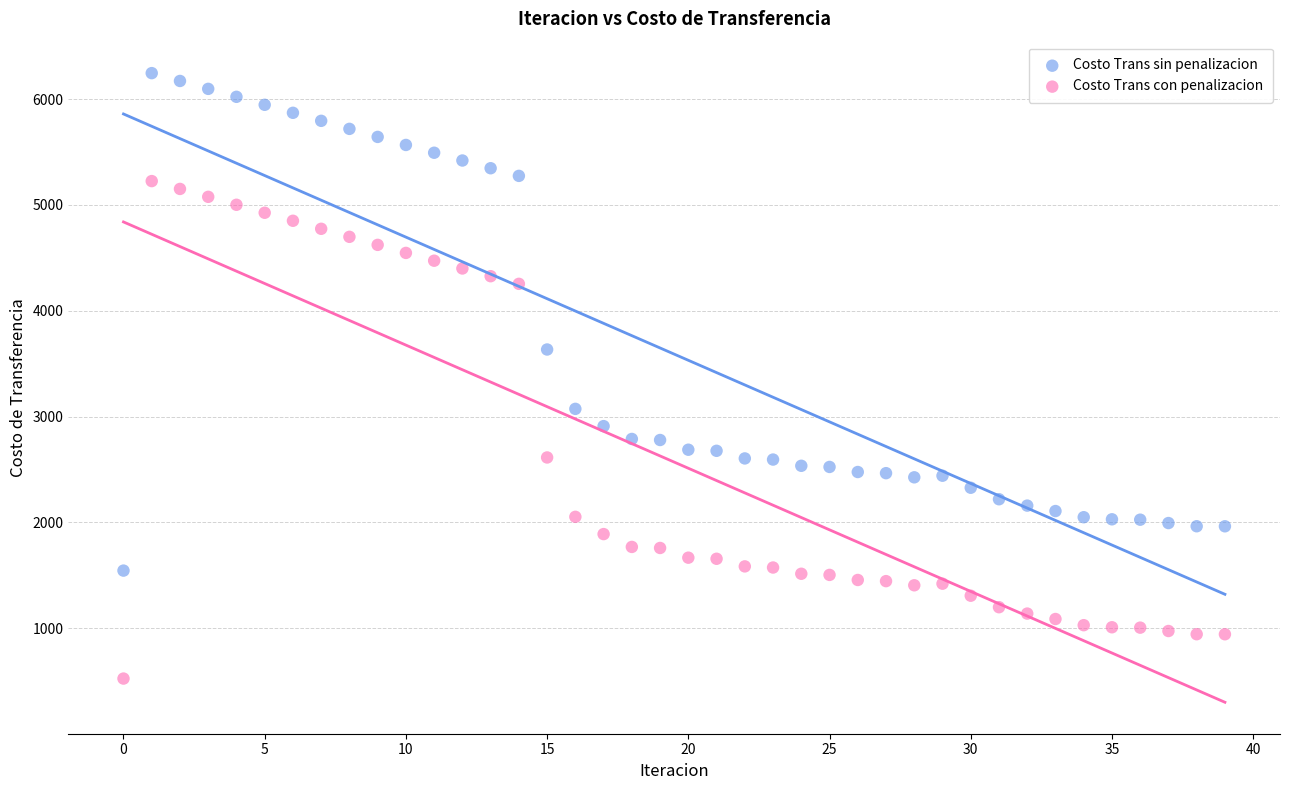

Which series reaches the maximum Y coordinate?

Costo Trans sin penalizacion